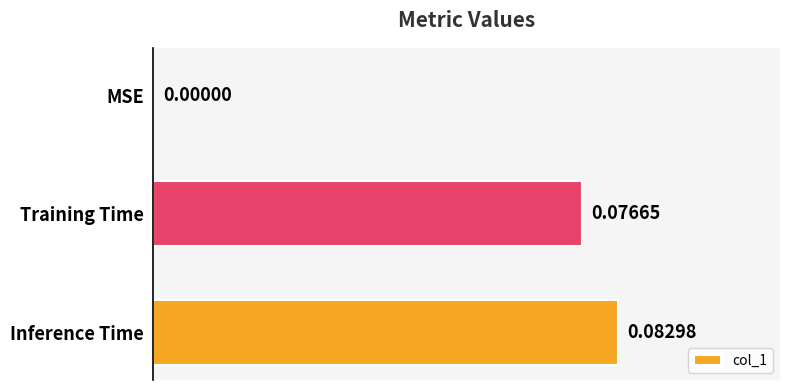

Count the values in the range 0 to 1.

3